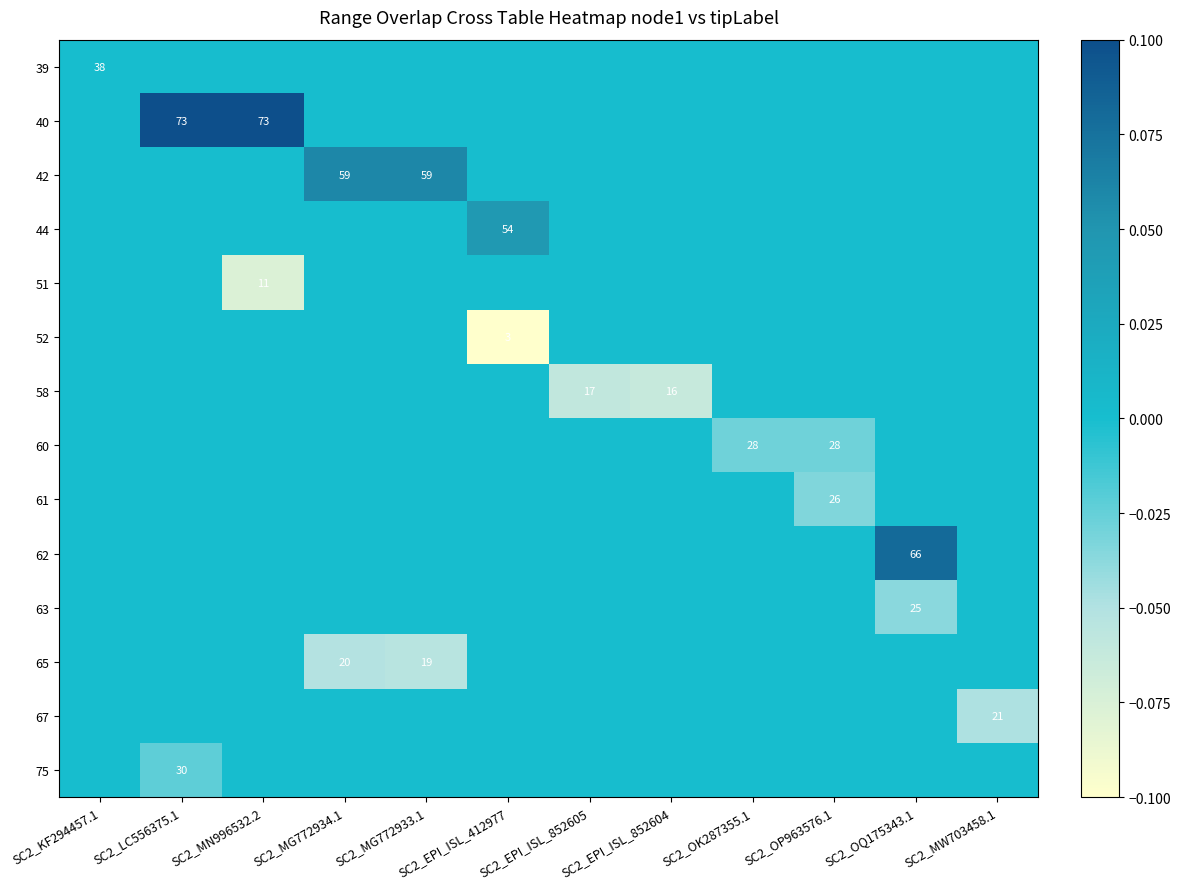

True or false: 51 has a value of 11 at SC2_MN996532.2.

True